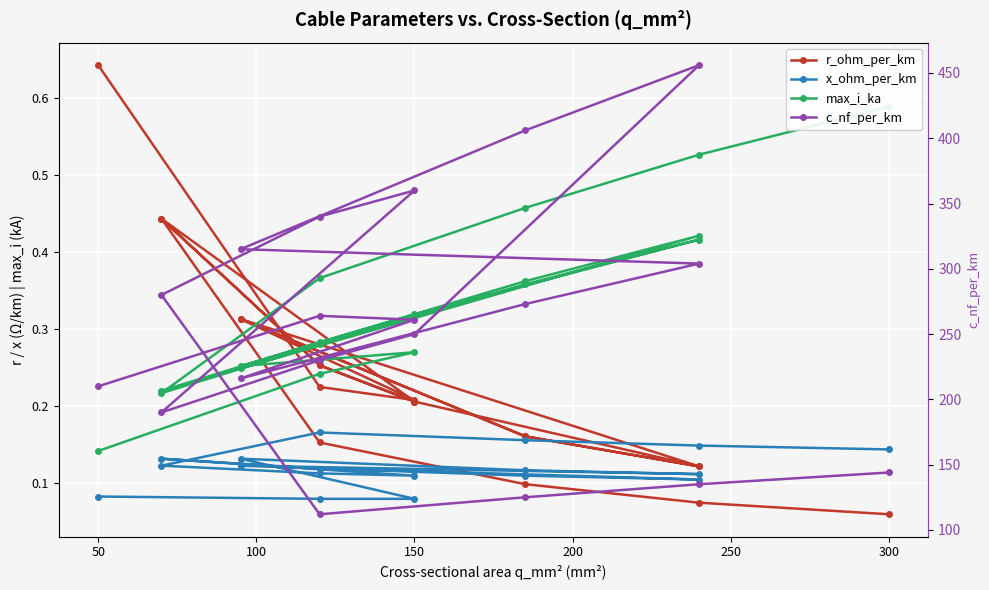

Does the chart display data point markers on the line(s)?

Yes